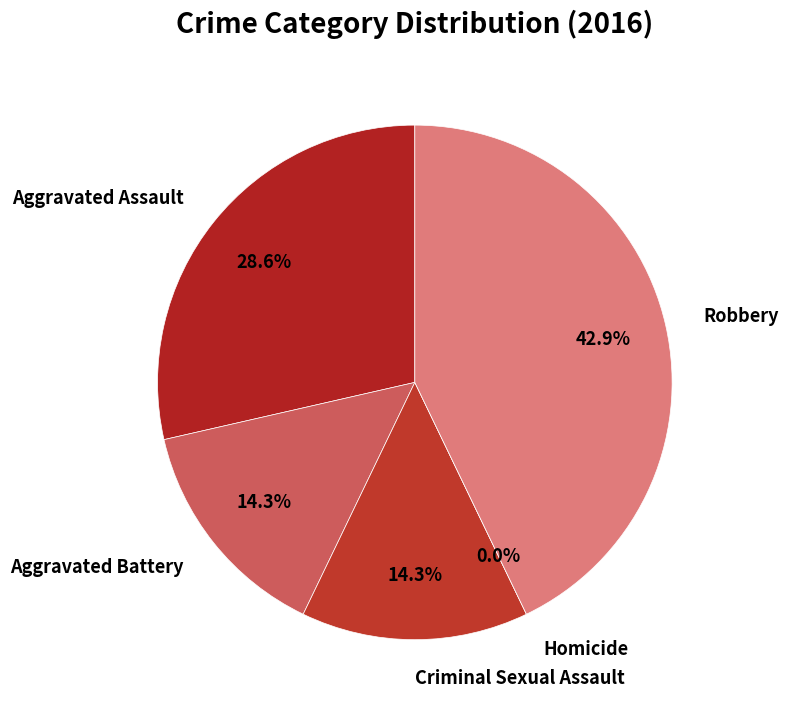

What percentage is the Aggravated Battery slice, to the nearest percent?

14%